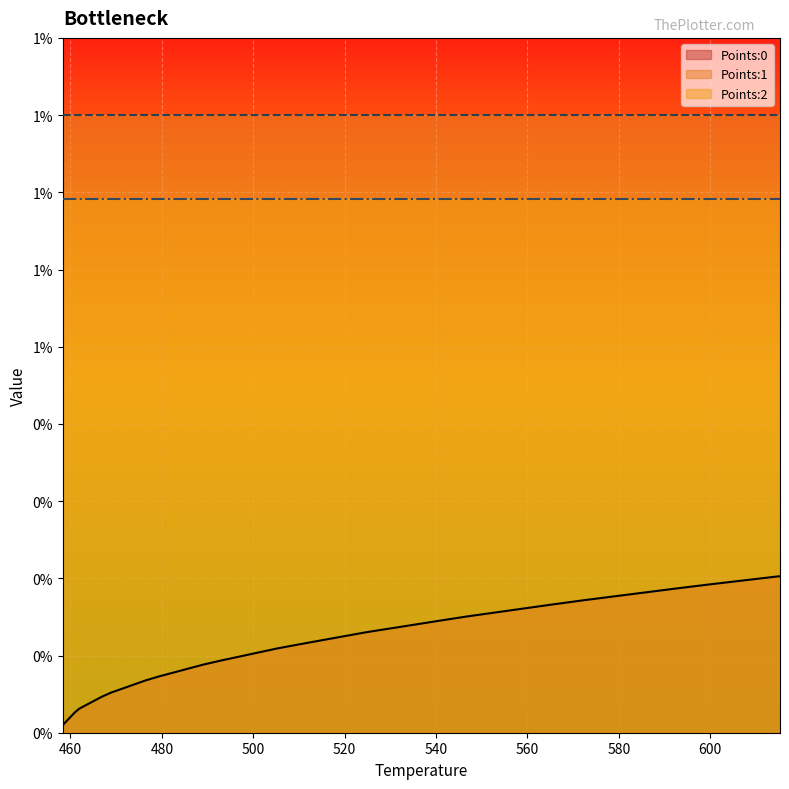

True or false: Points:0 and Points:1 cross at least once.

False